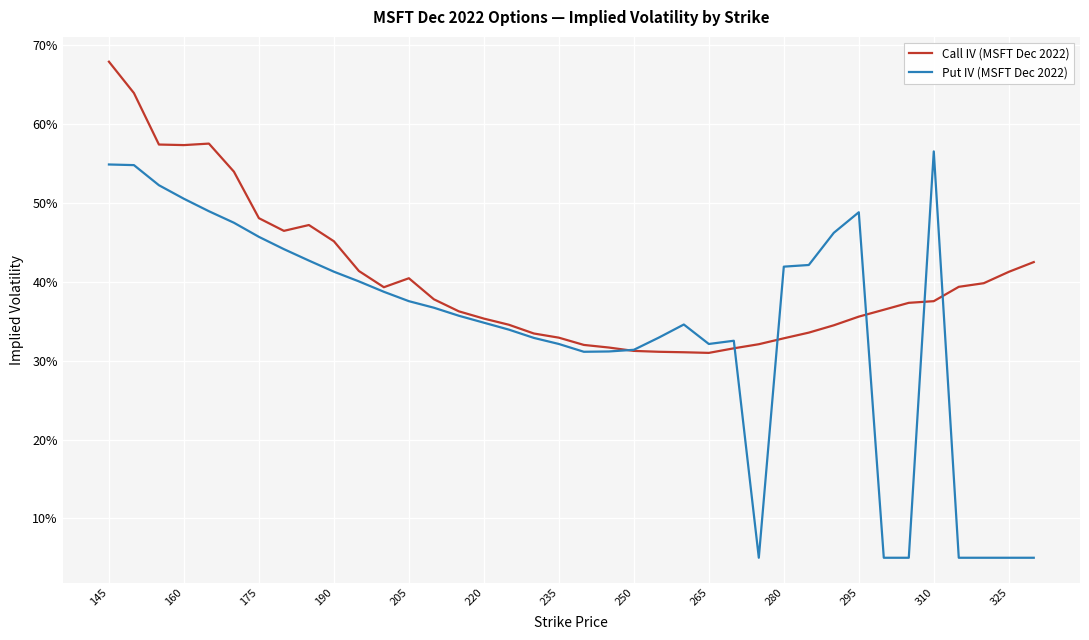

At which category is the sum across all series the highest?

145